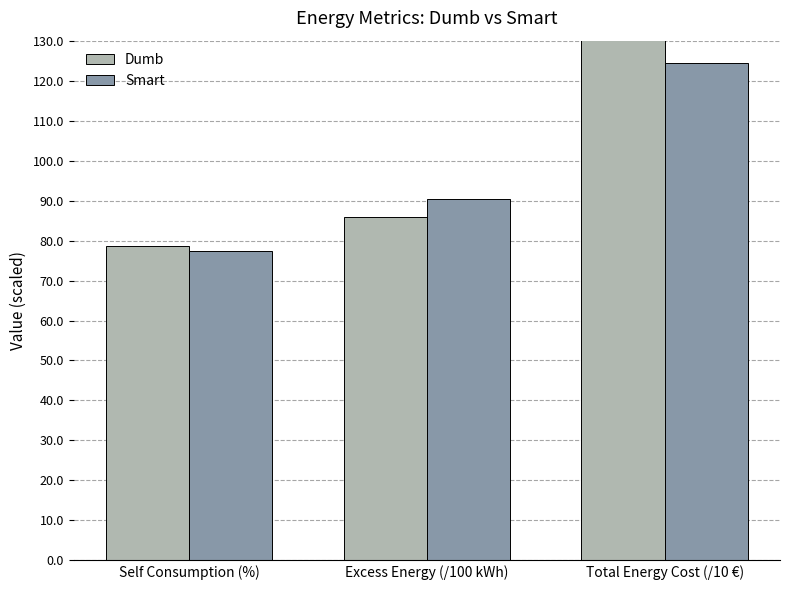

Reading left to right, extract all data points from this chart.

Dumb: 78.5	85.8	316.0
Smart: 77.4	90.4	124.4